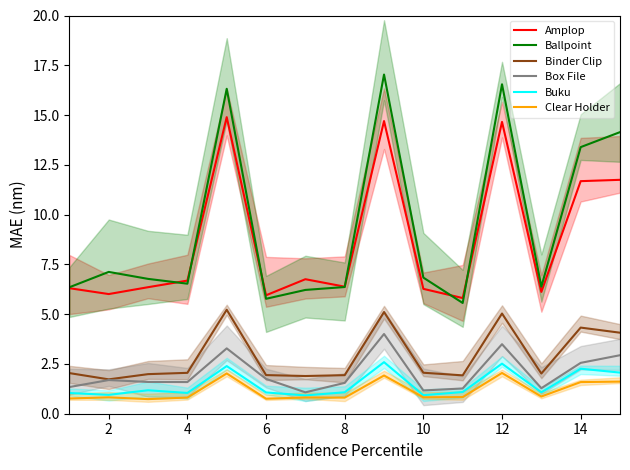

What is the difference between the Binder Clip values at 8 and 14?

2.4